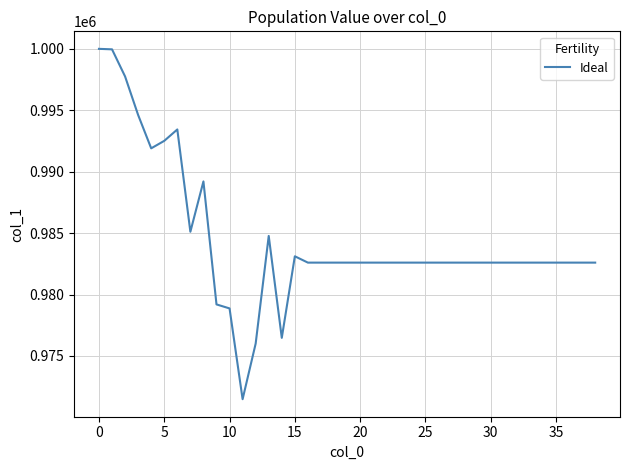

What is the smallest value displayed?

971480.6